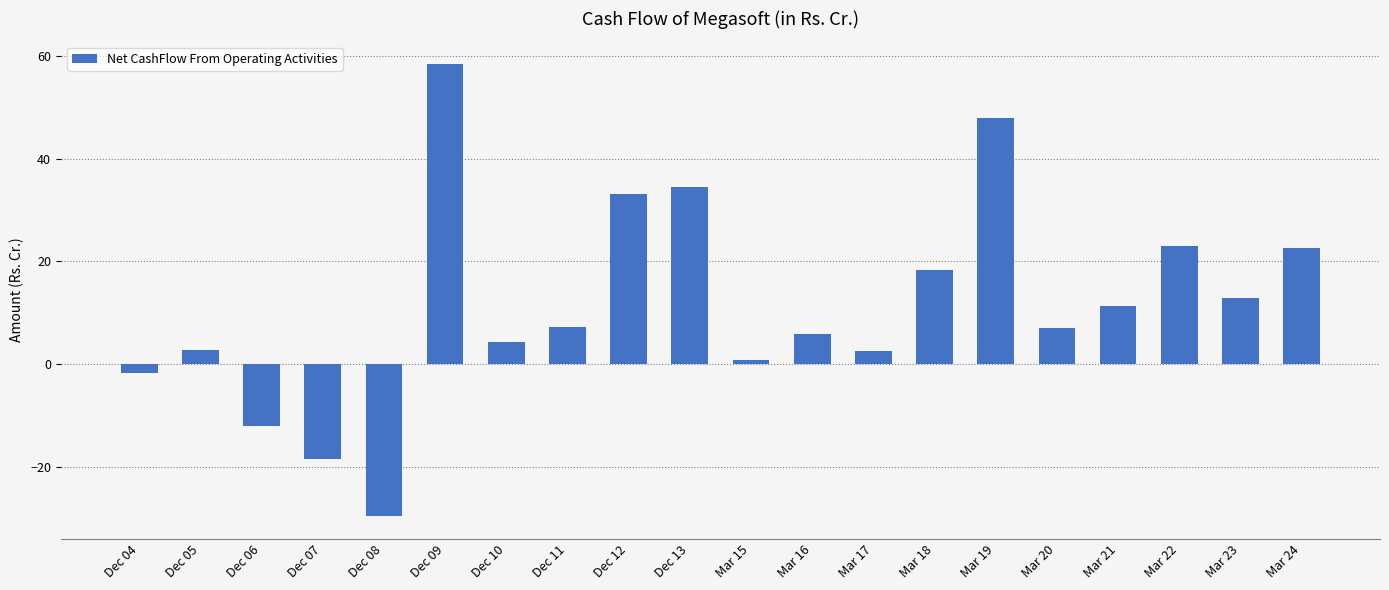

Which has a higher value, Dec 04 or Dec 07?

Dec 04